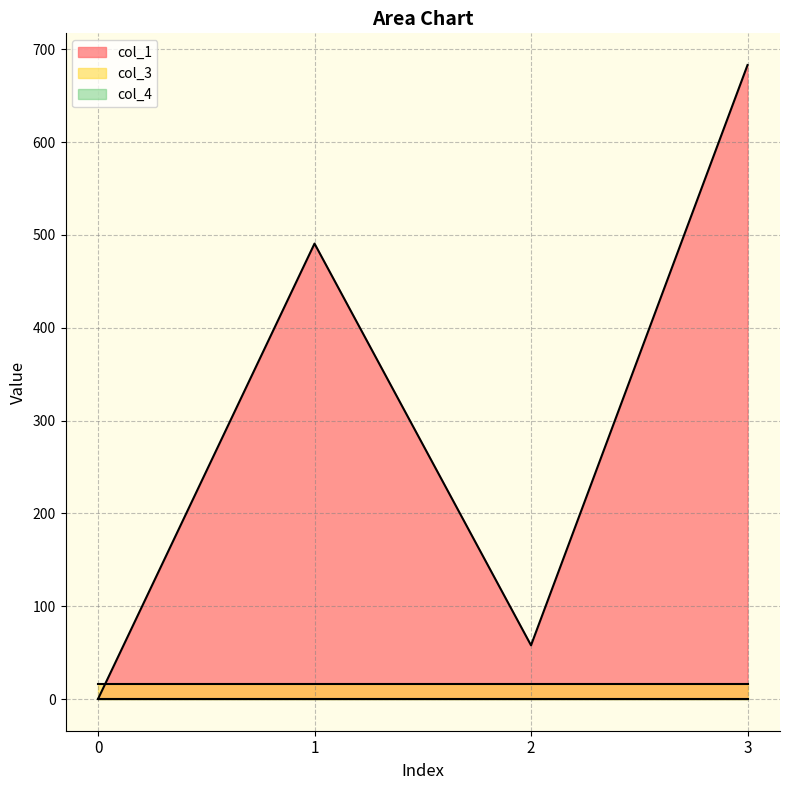

What value does the col_3 series have at 2?

16.0